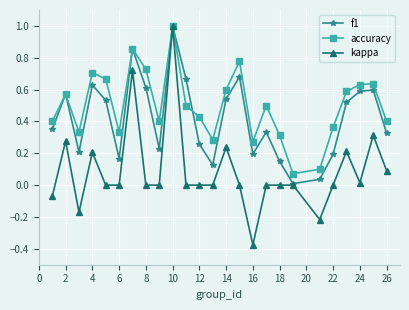

List the series in order of their overall mean, highest first.

accuracy, f1, kappa